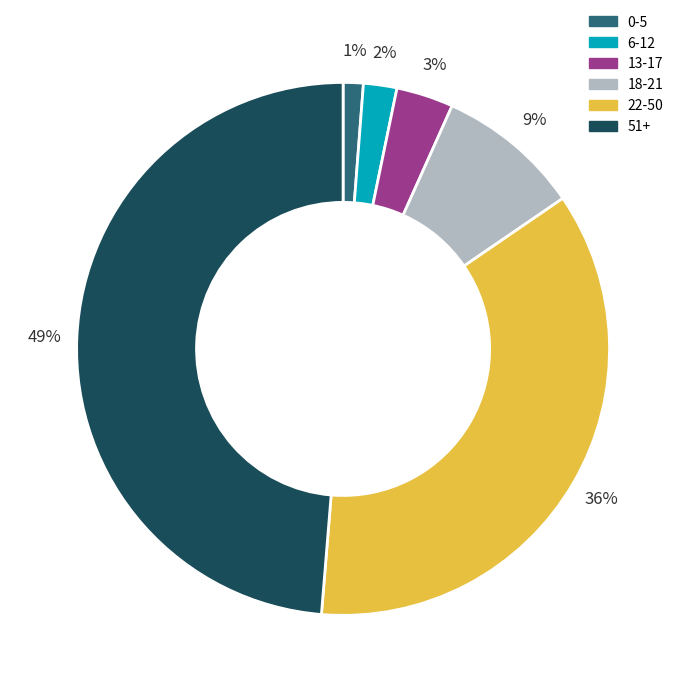

Which slice is the smallest?

0-5